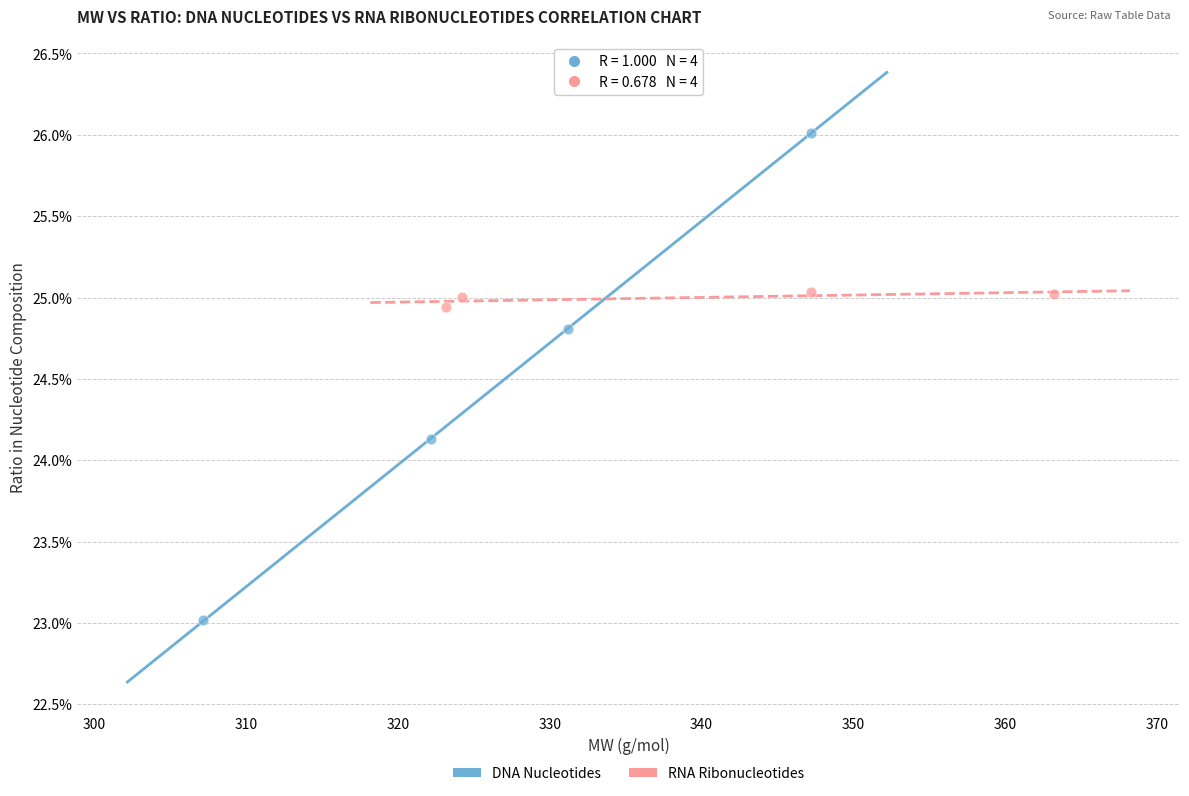

What are all the series names shown in the legend?

DNA Nucleotides, RNA Ribonucleotides